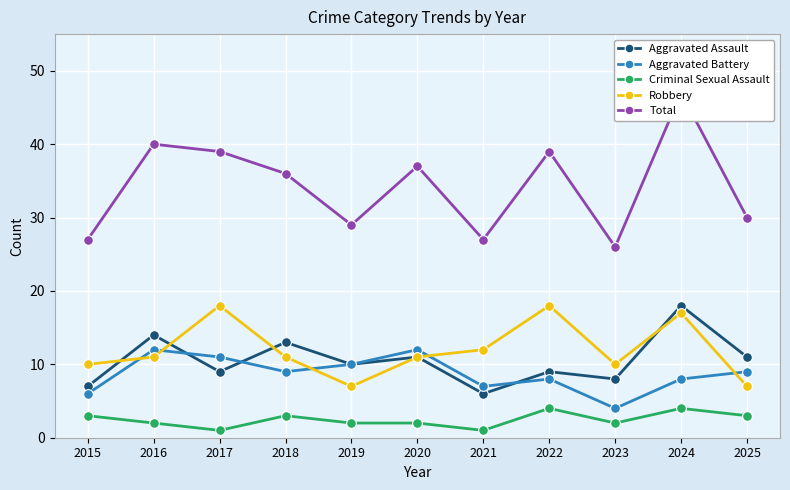

What is the minimum value shown in the chart?

1